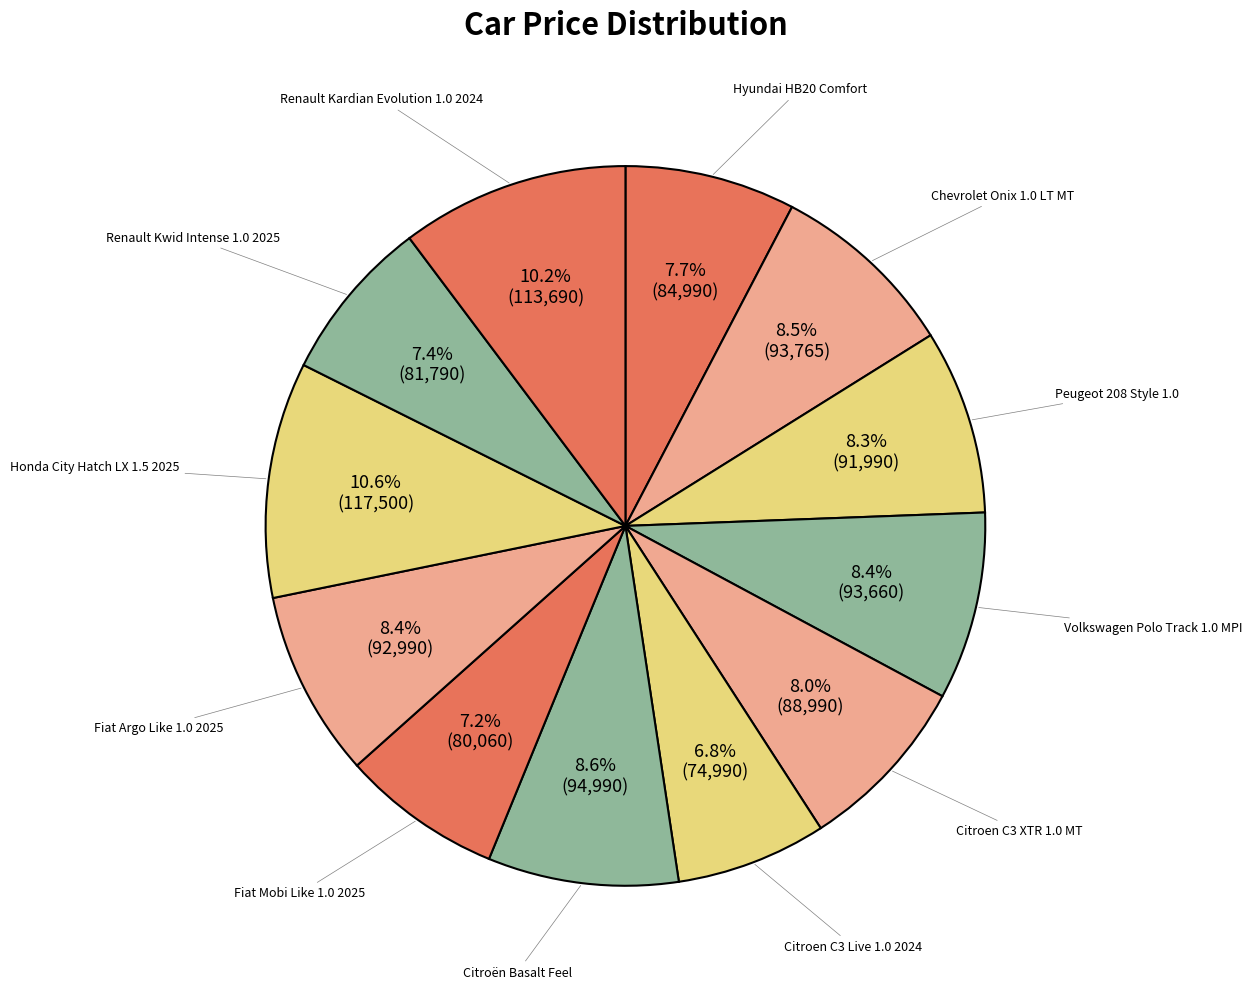

What is the largest slice in the pie chart?

Honda City Hatch LX 1.5 2025